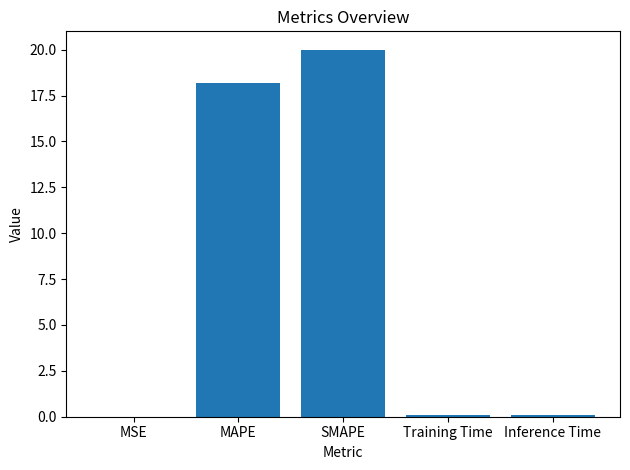

What is the change in value from MAPE to SMAPE?

+1.8